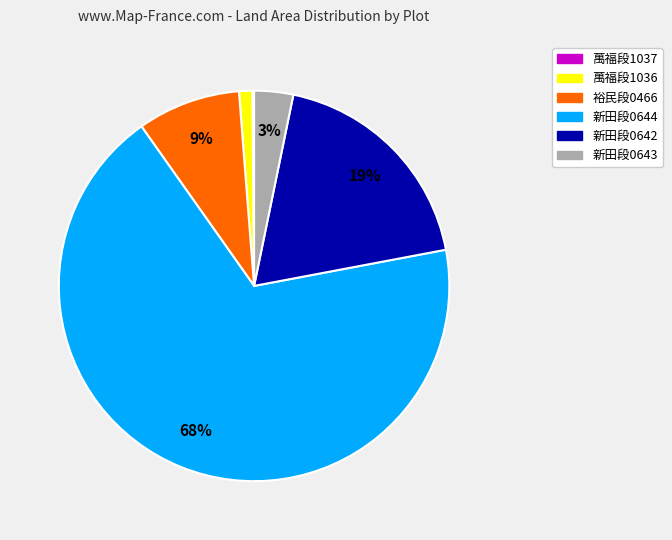

To the nearest percent, what is the difference between the largest and smallest slice percentages?

68%